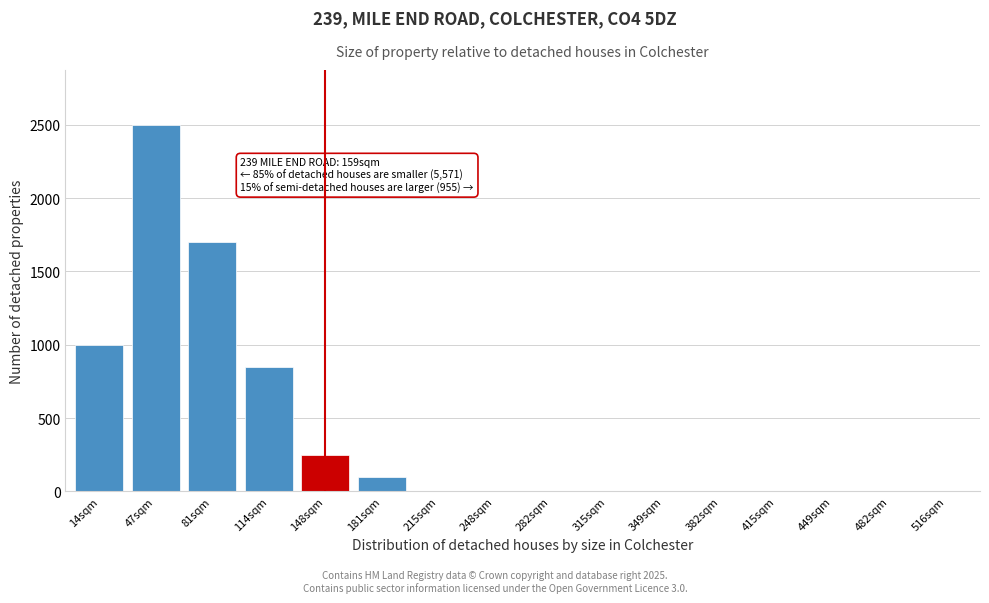

Reading left to right, extract all data points from this chart.

14sqm=1000	47sqm=2500	81sqm=1700	114sqm=850	148sqm=250	181sqm=100	215sqm=0	248sqm=0	282sqm=0	315sqm=0	349sqm=0	382sqm=0	415sqm=0	449sqm=0	482sqm=0	516sqm=0